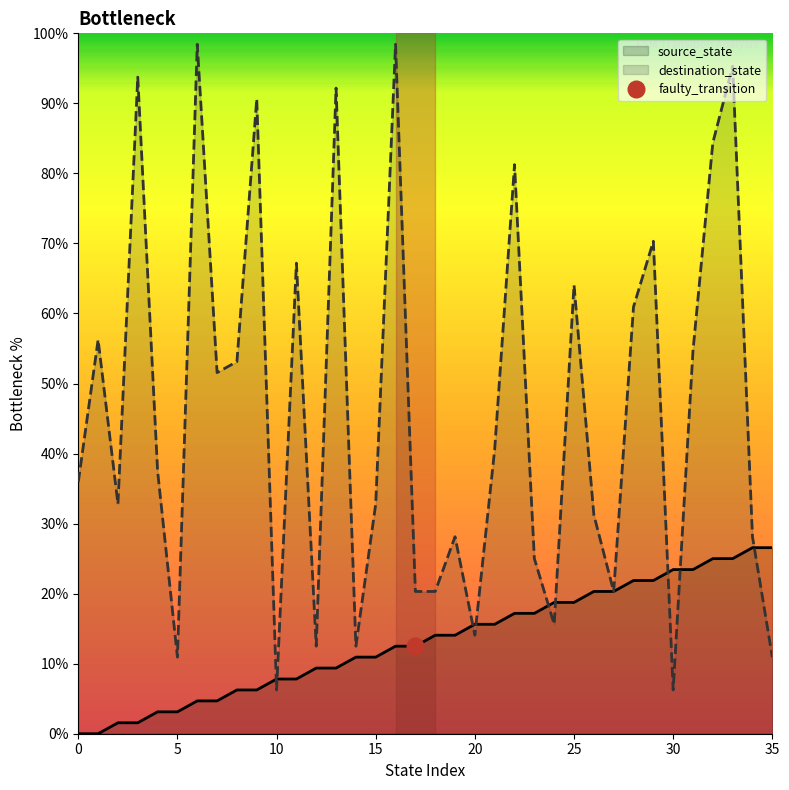

Reading left to right, transcribe all the data shown in this chart.

source_state: 0.0	0.0	1.6	1.6	3.1	3.1	4.7	4.7	6.2	6.2	7.8	7.8	9.4	9.4	10.9	10.9	12.5	12.5	14.1	14.1	15.6	15.6	17.2	17.2	18.8	18.8	20.3	20.3	21.9	21.9	23.4	23.4	25.0	25.0	26.6	26.6
destination_state: 35.9	56.2	32.8	93.8	37.5	10.9	98.4	51.6	53.1	90.6	6.2	67.2	12.5	92.2	12.5	32.8	98.4	20.3	20.3	28.1	14.1	40.6	81.2	25.0	15.6	64.1	31.2	20.3	60.9	70.3	6.2	54.7	84.4	95.3	28.1	10.9